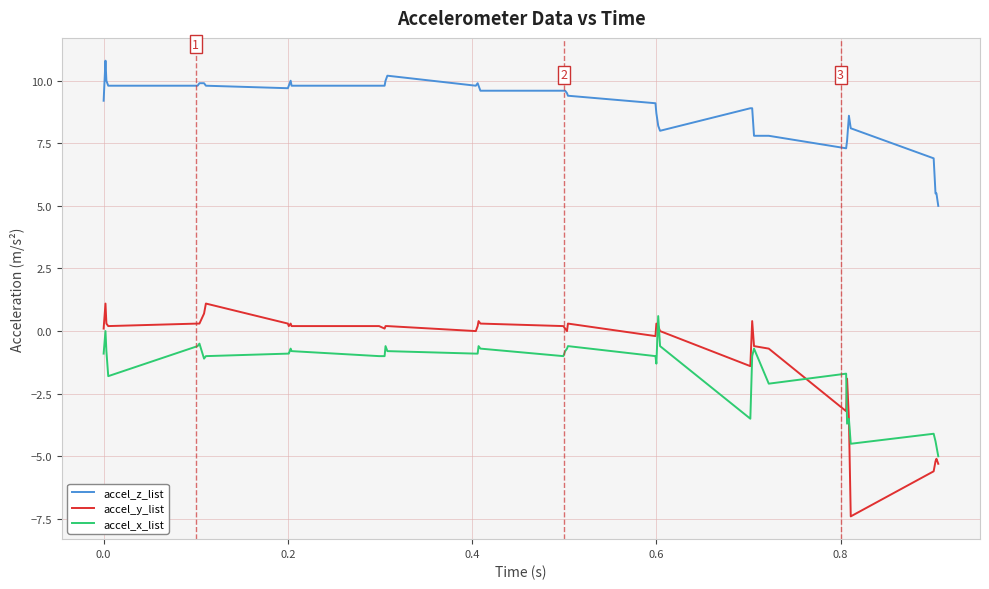

Which series has the largest range (max minus min)?

accel_y_list